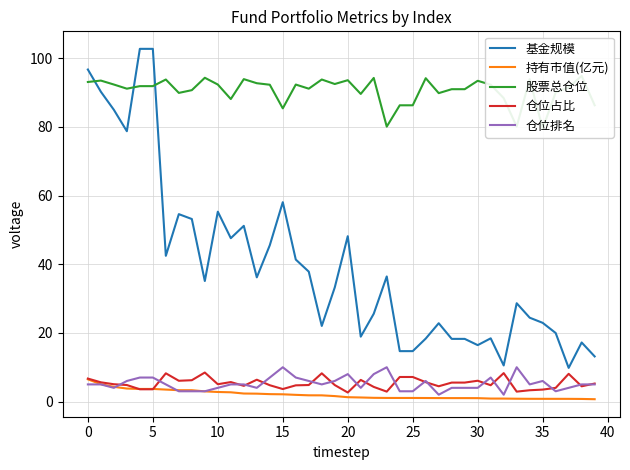

Rank the series by their maximum value, from highest to lowest.

基金规模, 股票总仓位, 仓位排名, 仓位占比, 持有市值(亿元)